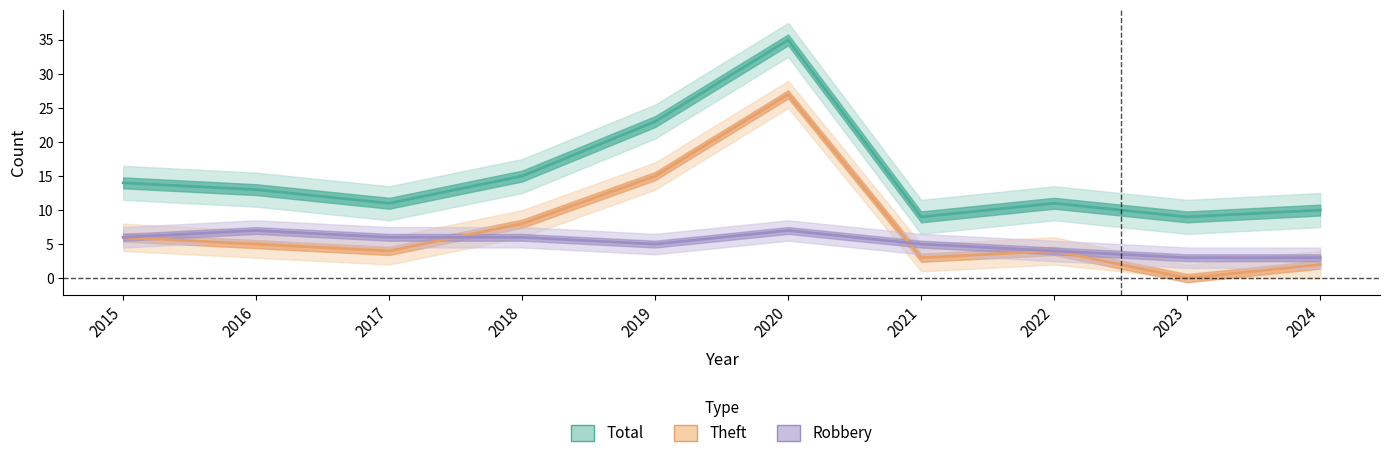

At which category is the sum across all series the highest?

2020